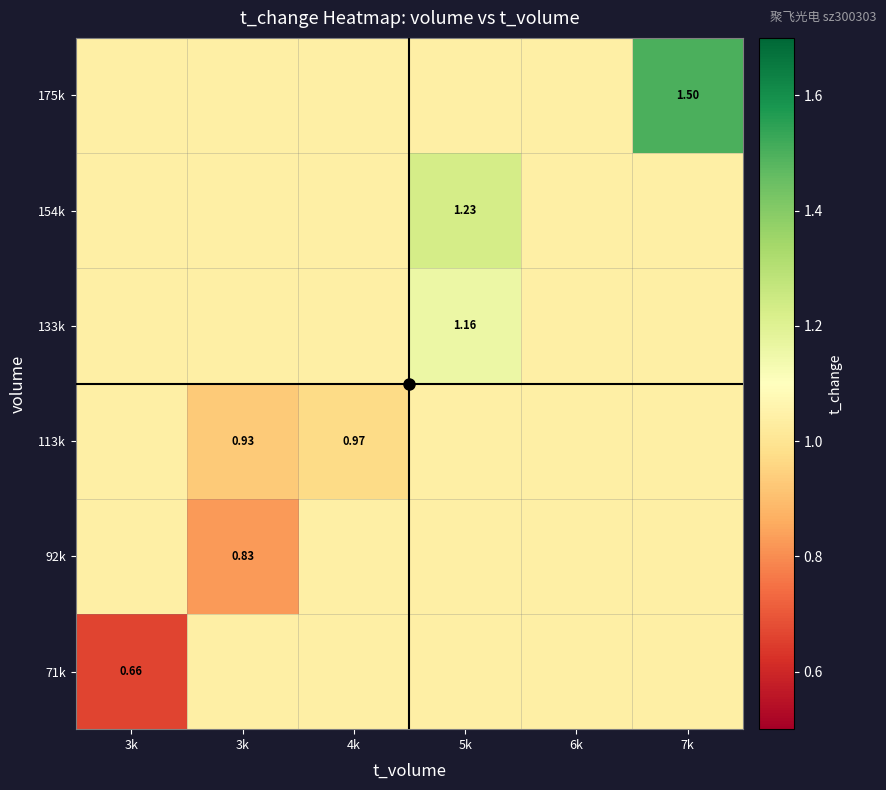

Read the 71k value at 3k.

1.0